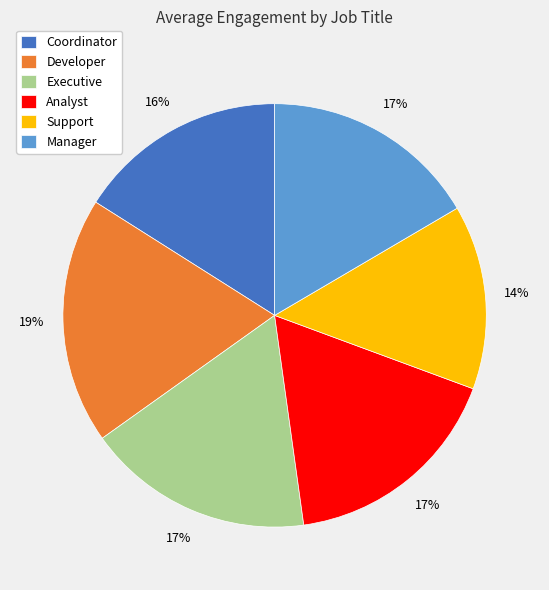

Between Coordinator and Manager, which is larger?

Manager